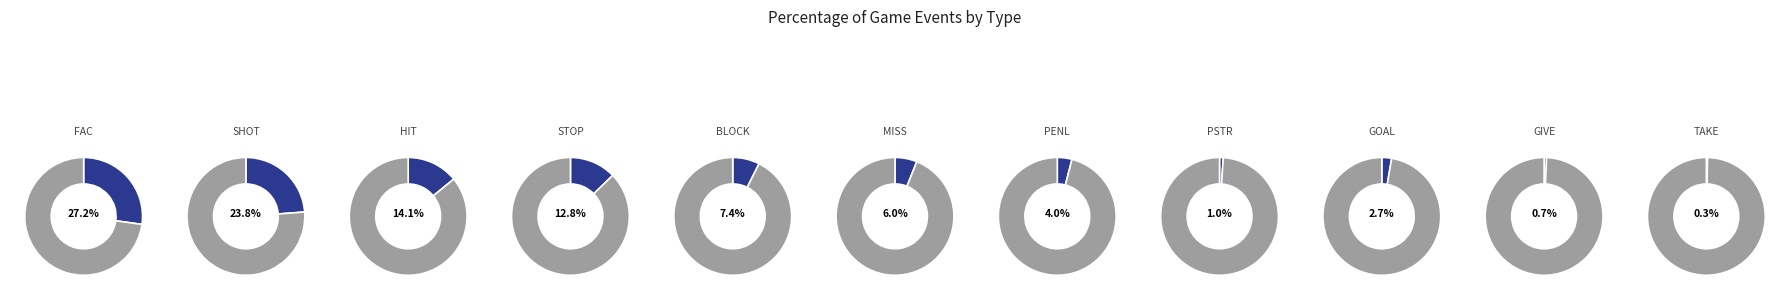

What percentage do HIT and STOP together represent?

26.8%